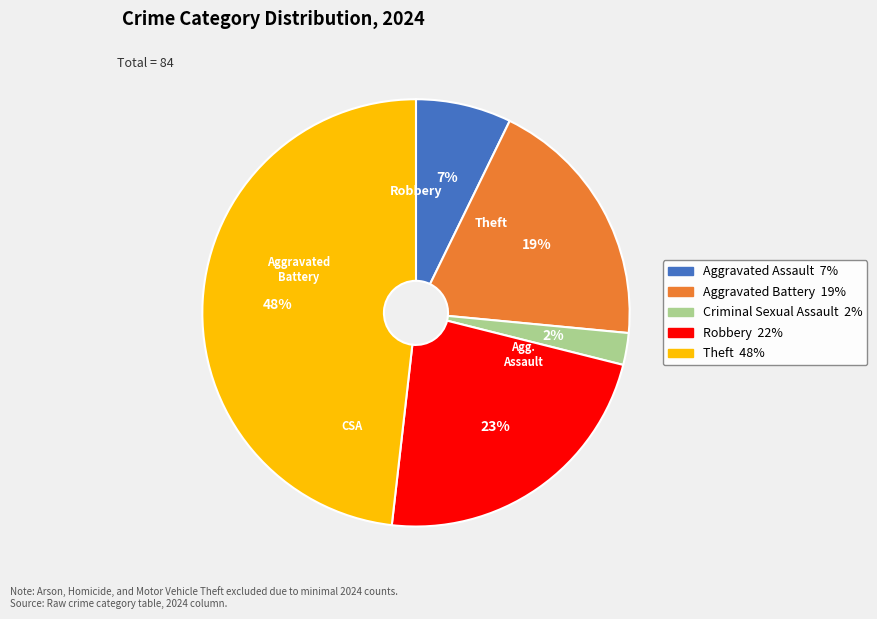

Between Robbery and Aggravated Battery, which is larger?

Robbery